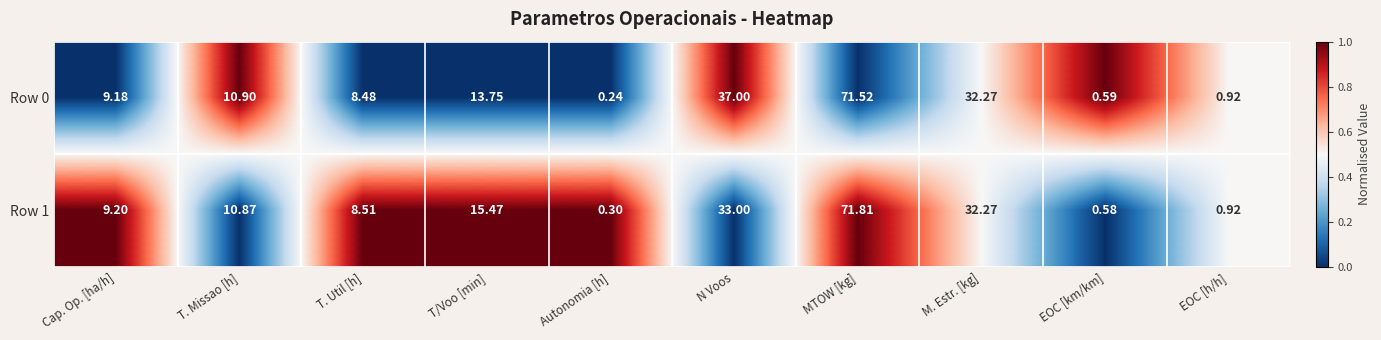

List the series in order of their peak value, lowest first.

Row 0, Row 1